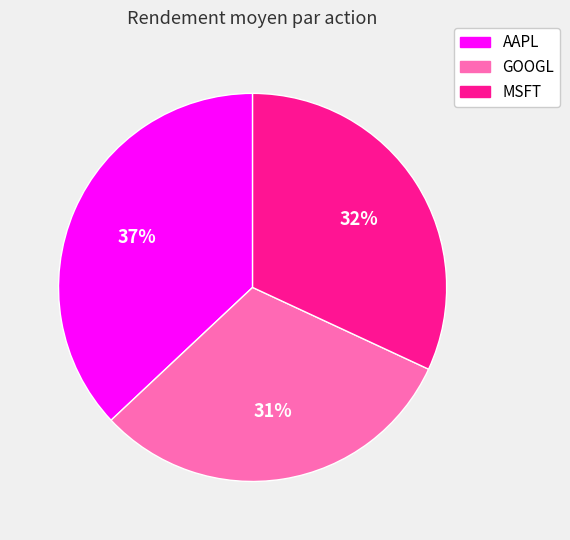

How many slices are in this pie chart?

3